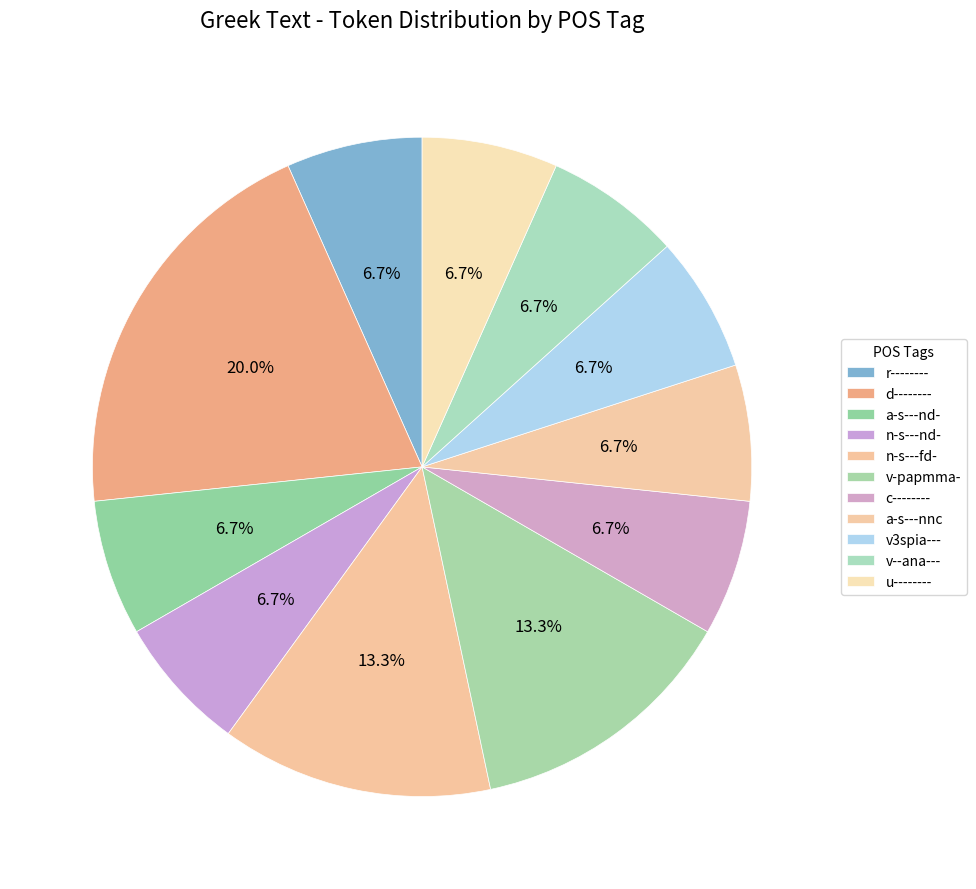

Which slice is the largest?

d--------